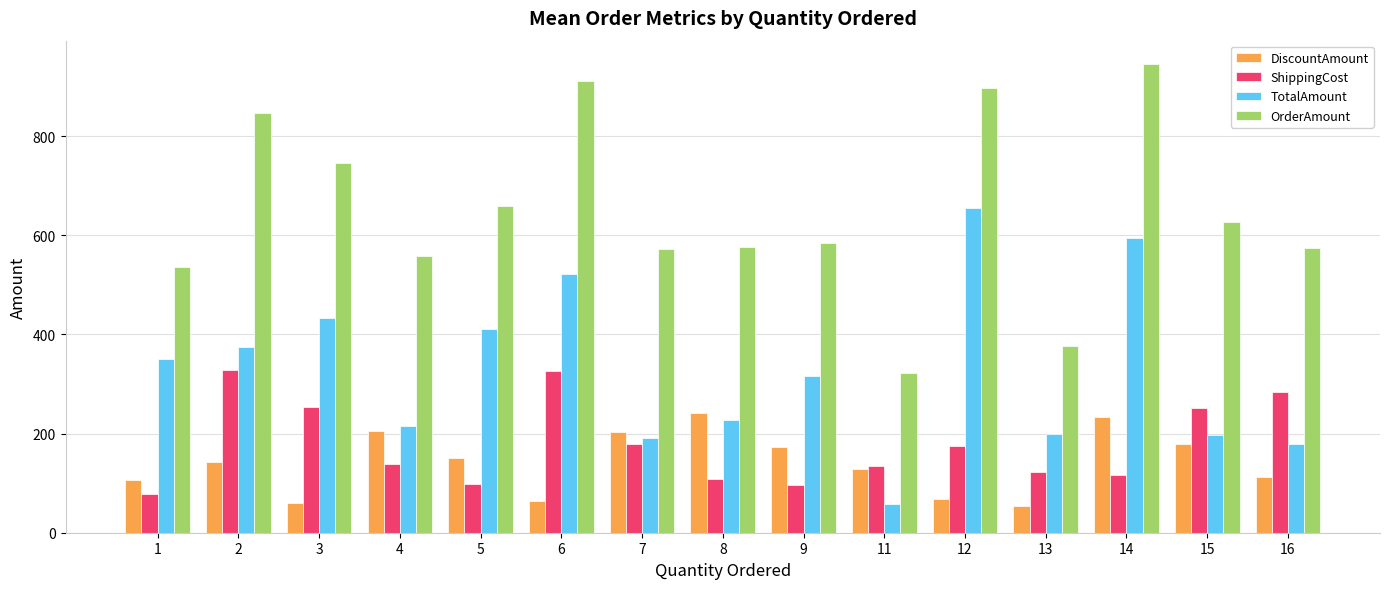

What is the value of the TotalAmount bar at the 3rd from the left?

432.2